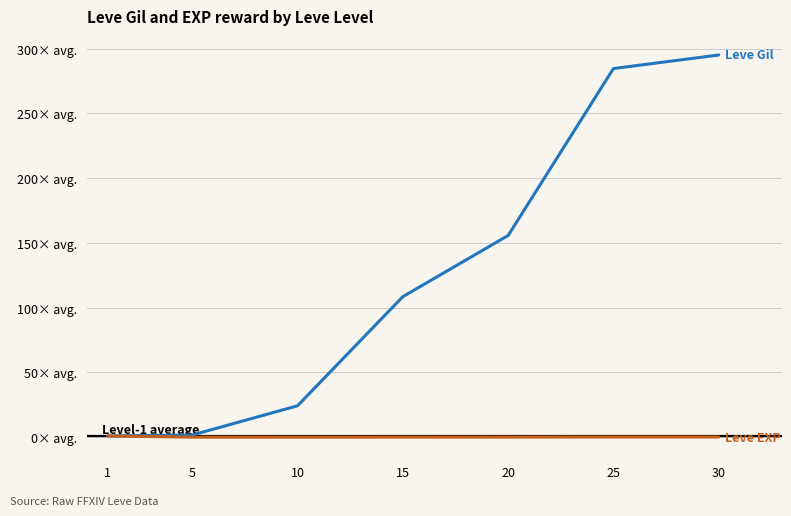

Is this an area chart (filled region under the line)?

No